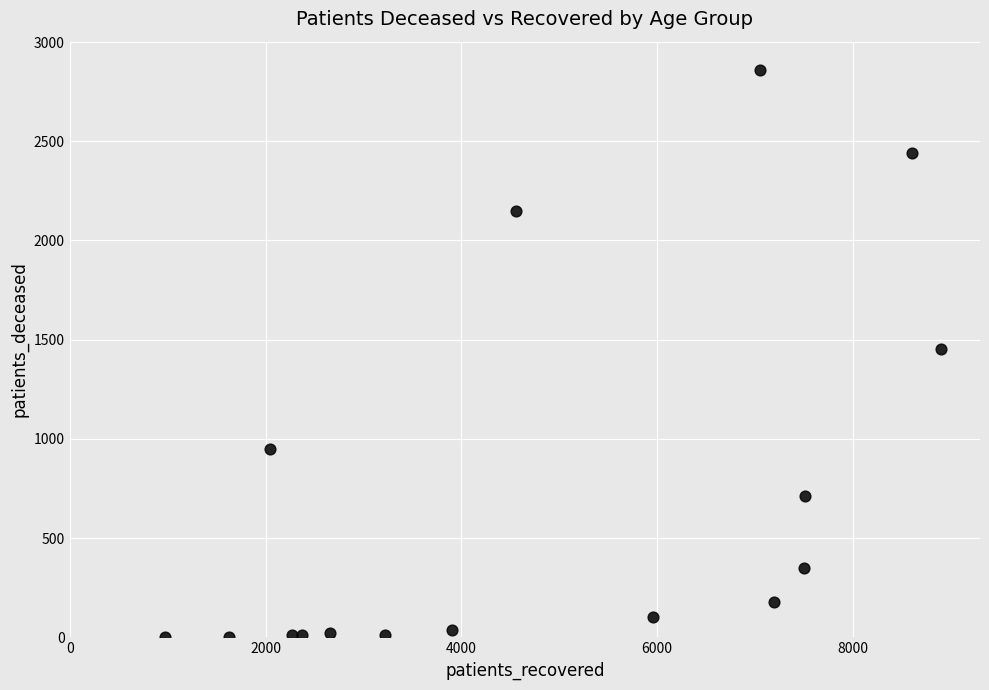

What is the range of Y values (max minus min)?

2856